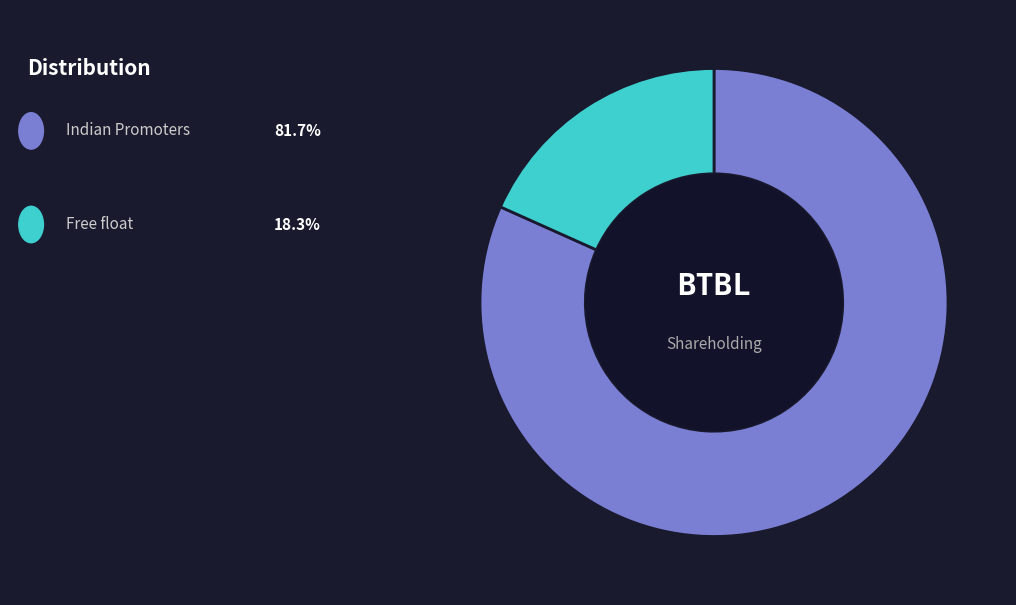

Is there a majority slice in this chart?

Yes